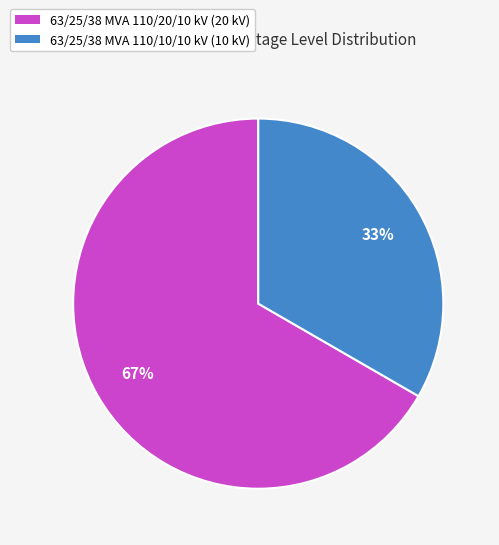

Between 63/25/38 MVA 110/20/10 kV and 63/25/38 MVA 110/10/10 kV, which is larger?

63/25/38 MVA 110/20/10 kV